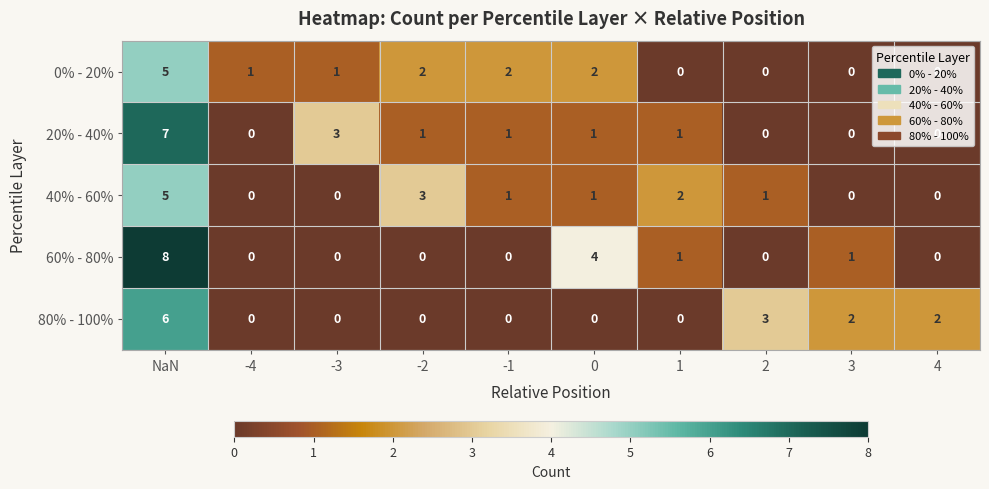

What is the difference between the second highest and minimum values in the 60% - 80% series?

4